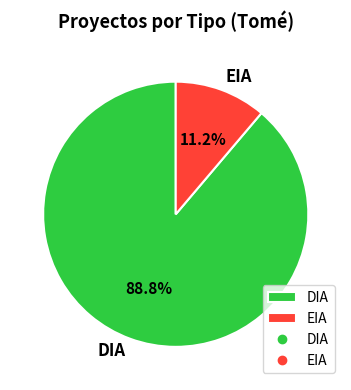

Is there a majority slice in this chart?

Yes